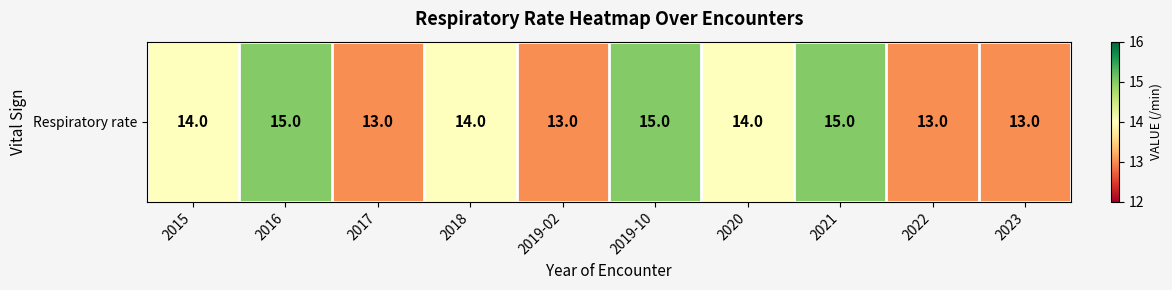

Reading left to right, extract all data points from this chart.

2015=14	2016=15	2017=13	2018=14	2019-02=13	2019-10=15	2020=14	2021=15	2022=13	2023=13